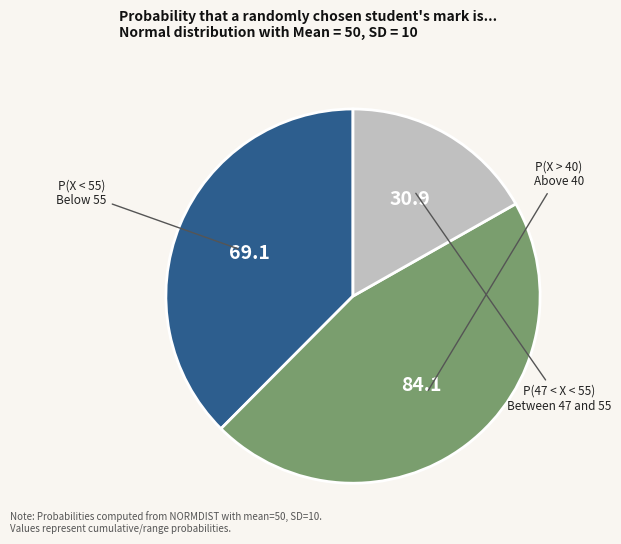

Is there any slice that represents more than half of the pie?

No